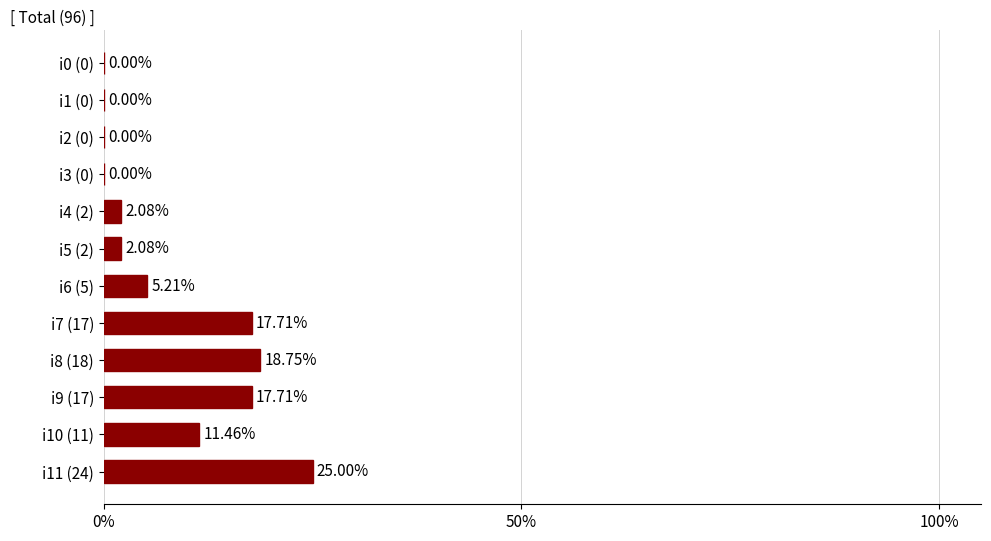

What is the average value?

0.1